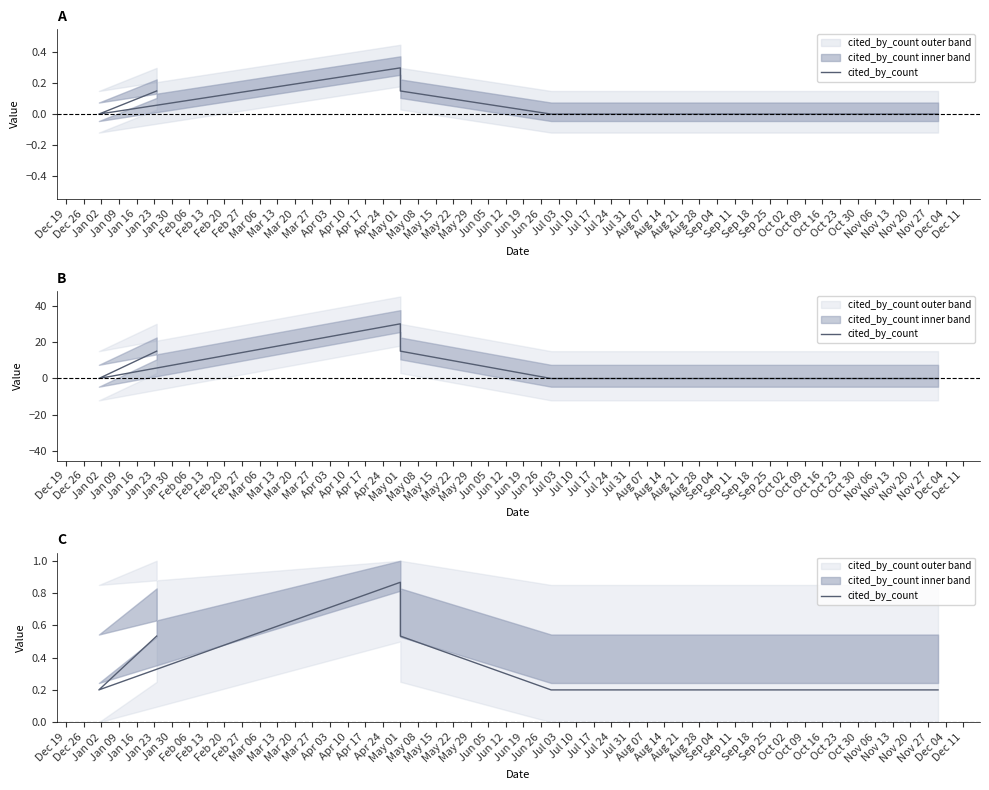

Does the chart display data point markers on the line(s)?

No